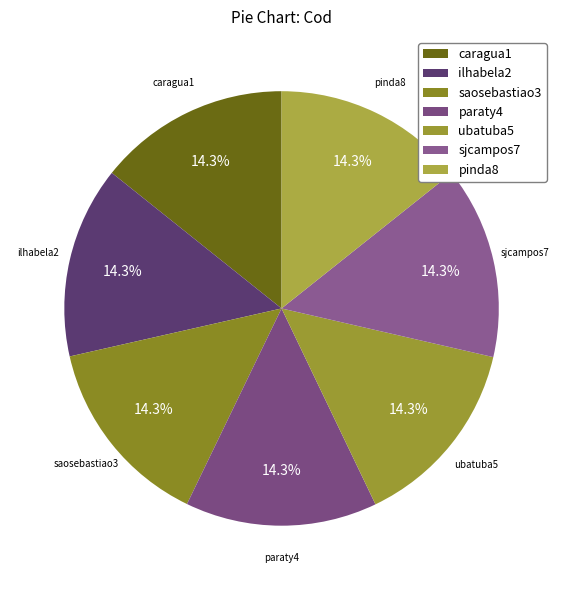

To the nearest percent, what percentage of the pie is saosebastiao3?

14%